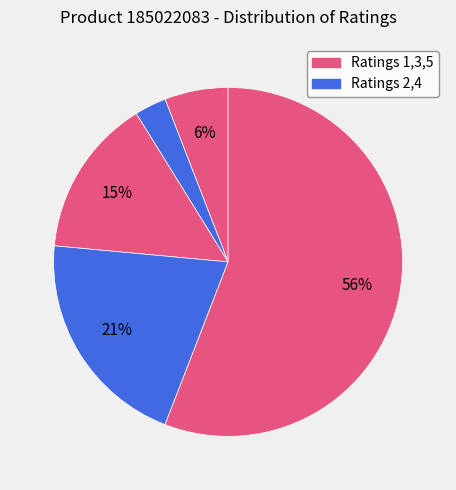

How many segments does this pie chart have?

5